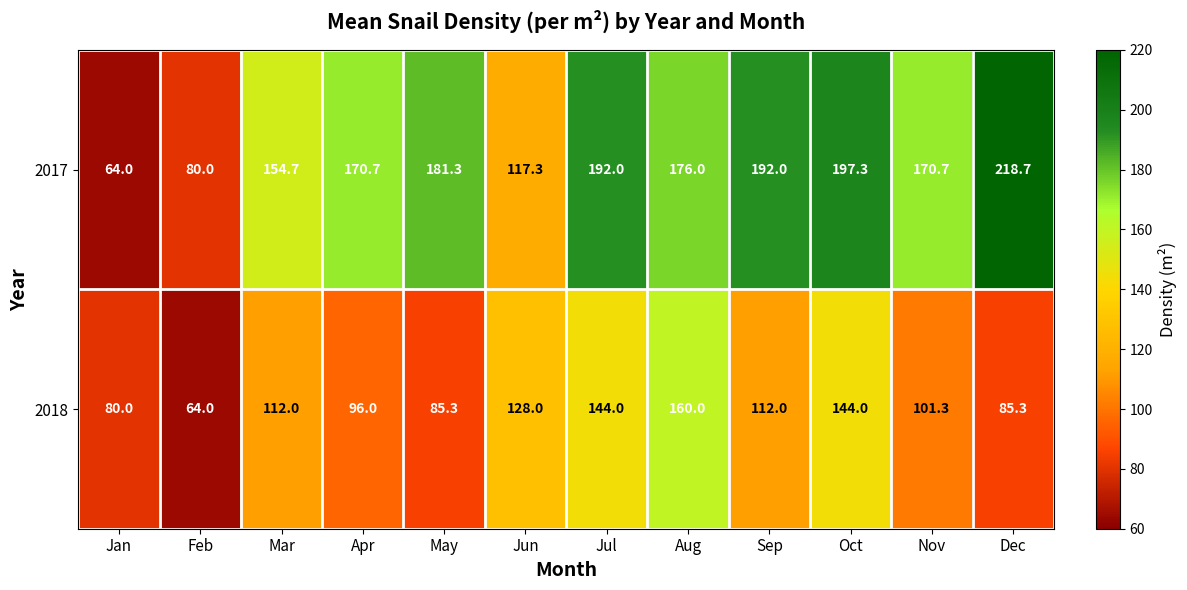

What is the highest value of the 2018 series?

160.0